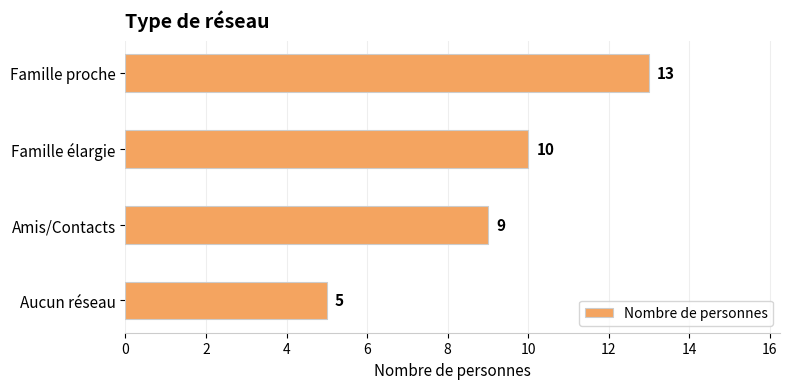

Reading bottom to top, transcribe all the data shown in this chart.

Aucun réseau=5	Amis/Contacts=9	Famille élargie=10	Famille proche=13